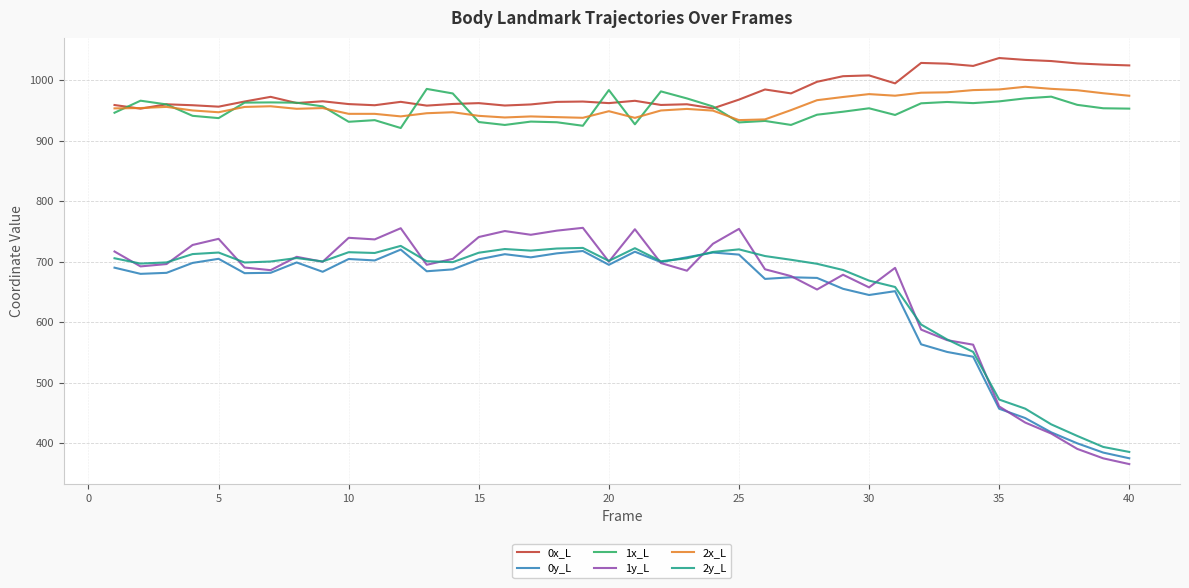

True or false: 2x_L and 0y_L intersect in this chart.

False